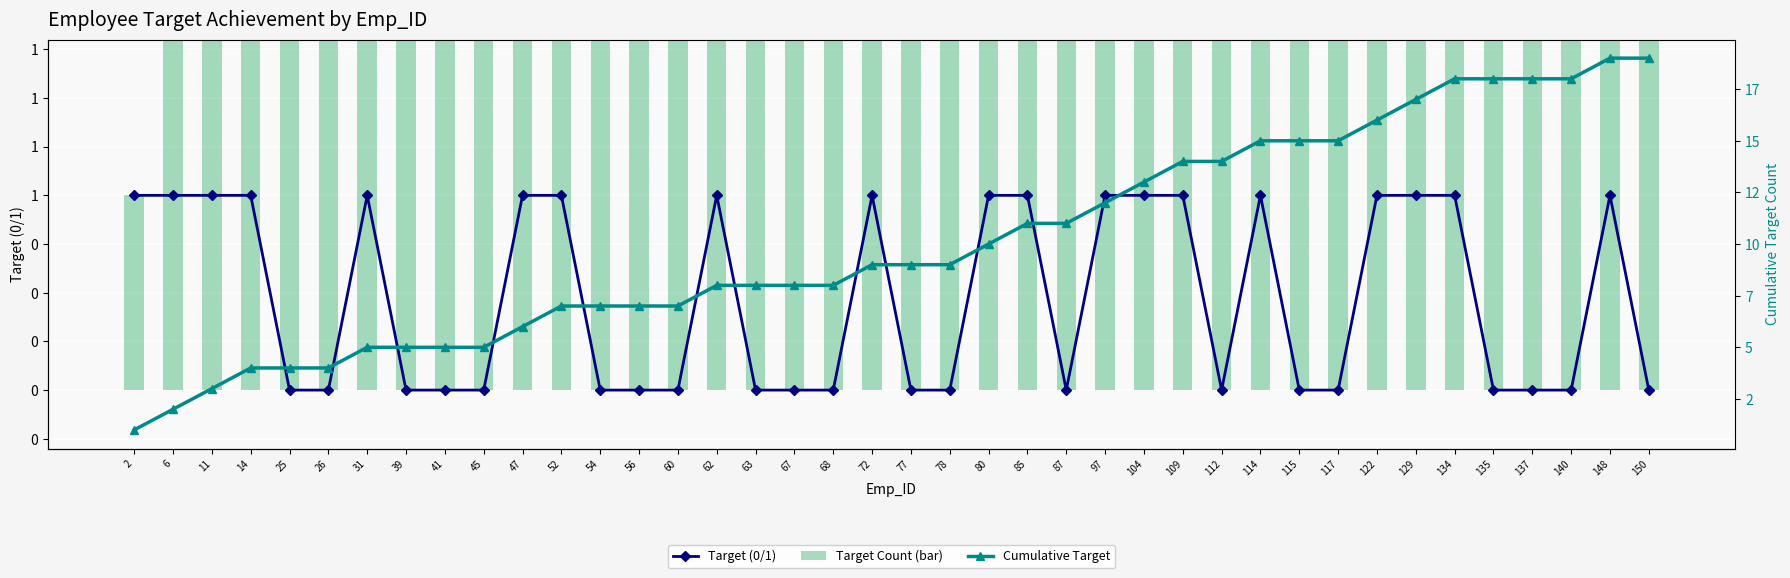

What is the sum of all Target Count (bar) values?

404